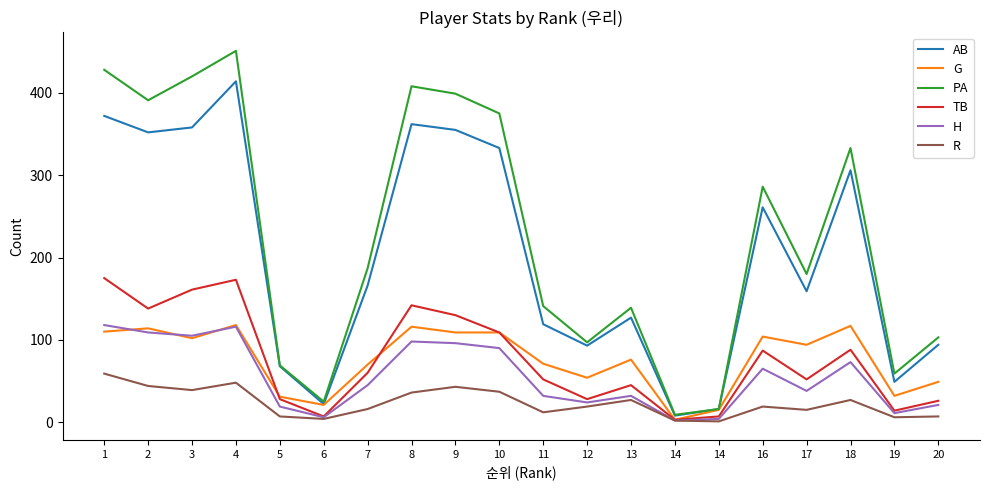

How many interior local peaks does the R series have?

5